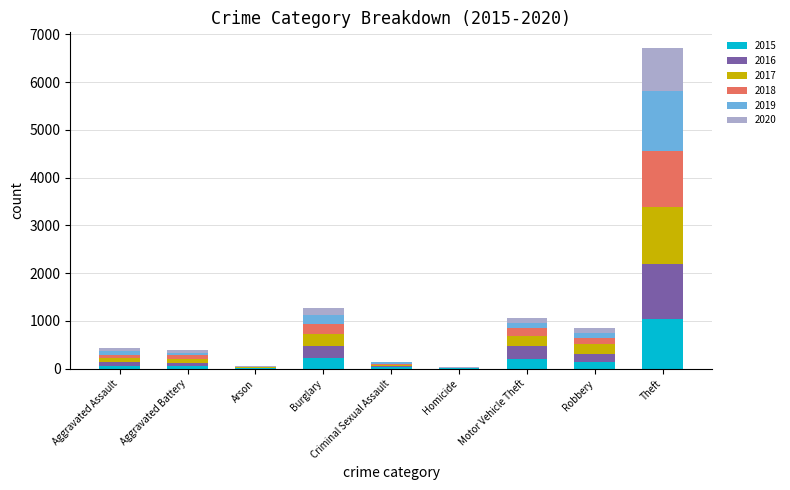

Is it true that 2015 equals 1781 at Theft?

False